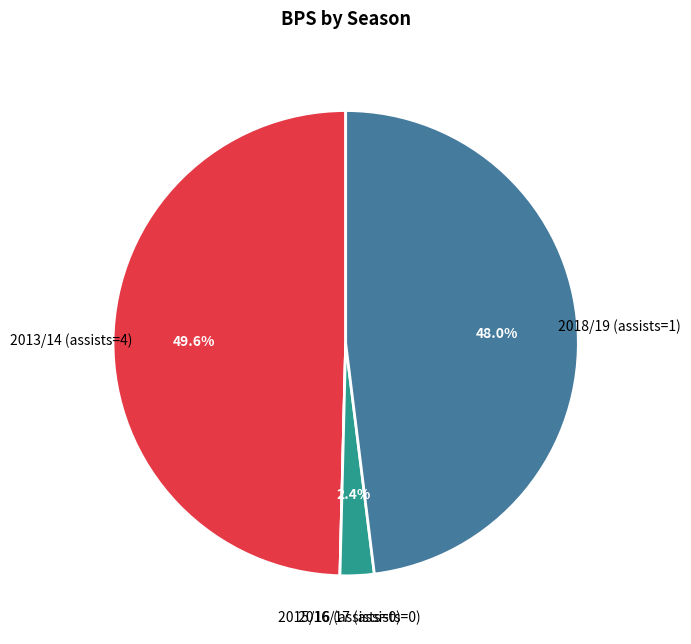

What percentage is NOT represented by 2016/17 (assists=0)?

97.6%